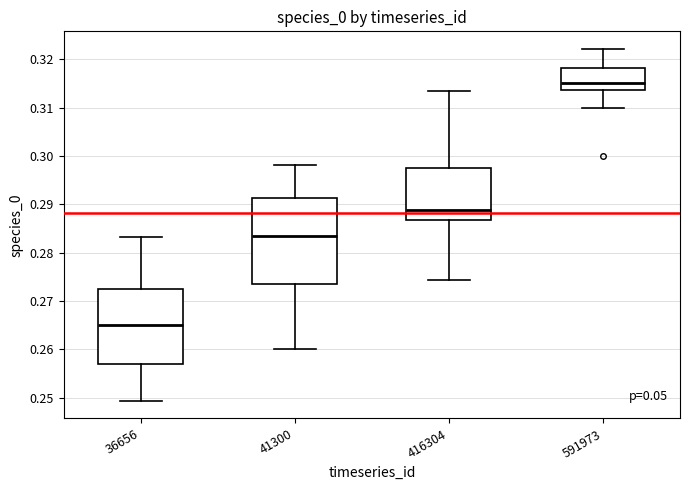

Where does the lower whisker of the box at x = 36656 end on the y-axis? The values are not printed on the chart, so give them approximately, as read against the axis.

0.249